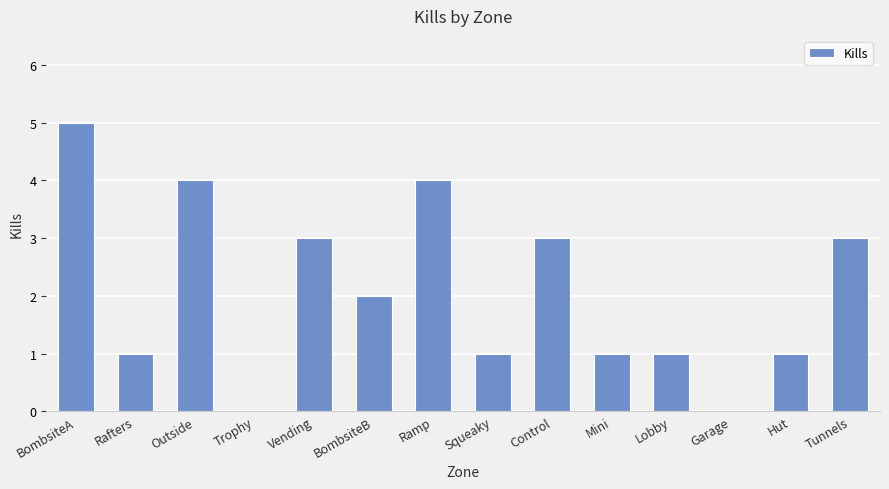

Is it true that the value at Control is 1?

False